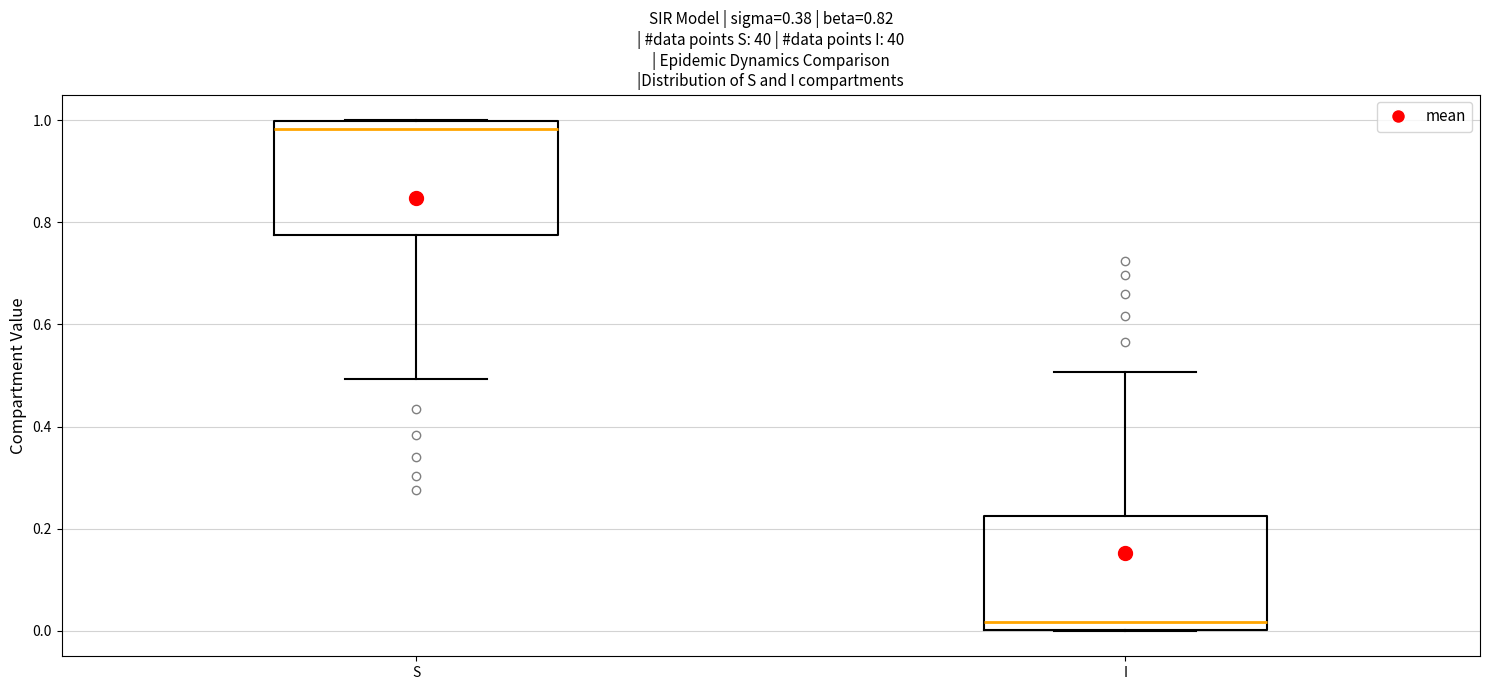

Reading left to right, transcribe this box plot: for each box, give where its median line is, the range the box spans, and where its two whiskers end, as read against the y-axis. The values are not printed on the chart, so give them approximately, as read against the axis.

S: median 0.98, box 0.78 to 1.00, whiskers 0.50 to 1.00
I: median 0.02, box 0.00 to 0.22, whiskers 0.00 to 0.50